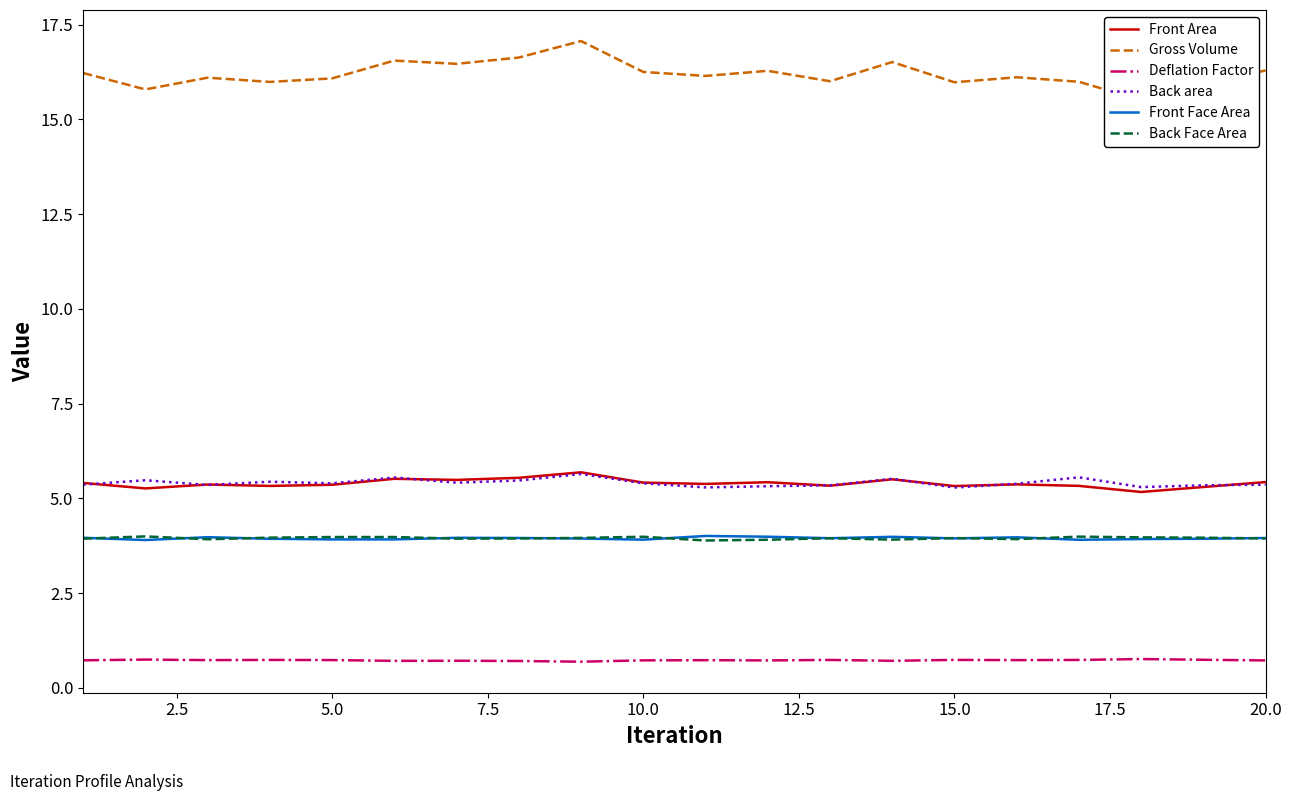

True or false: Front Area and Front Face Area cross at least once.

False